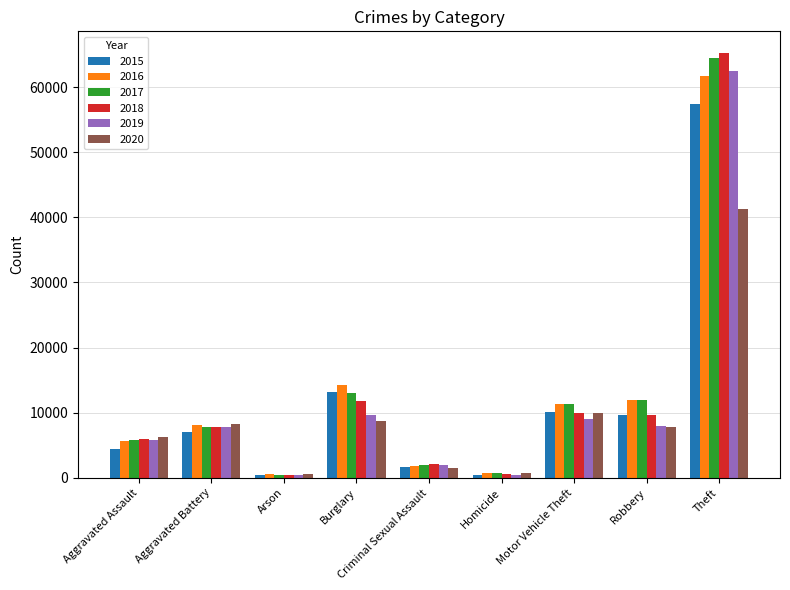

What is the value of the 2020 bar at the 7th from the left?

9962